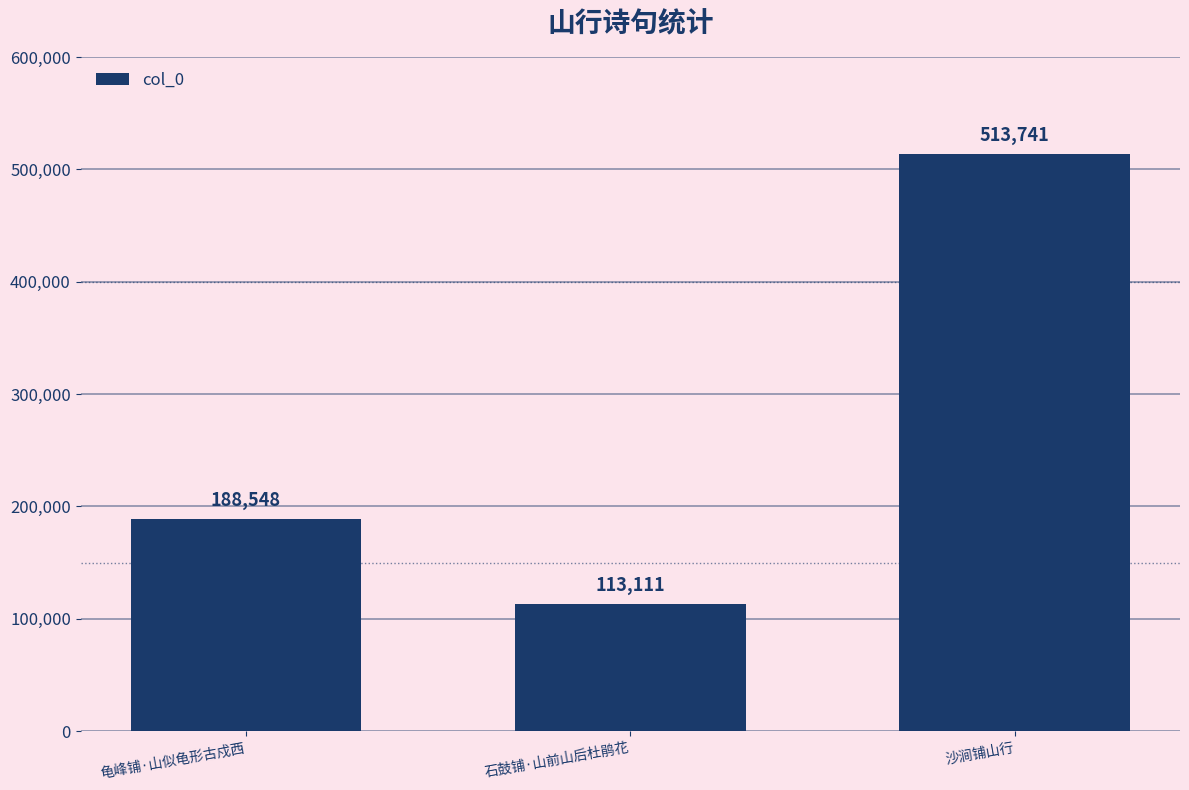

What value does the data have at 石鼓铺·山前山后杜鹃花?

113111